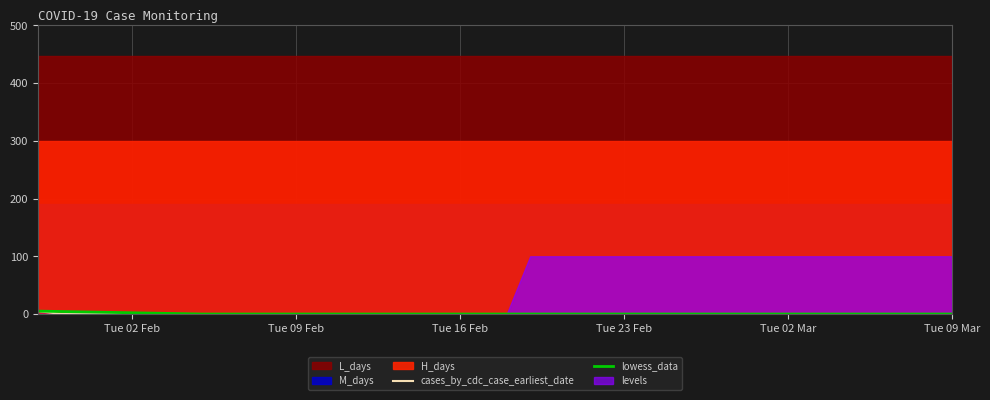

True or false: cases_by_cdc_case_earliest_date and lowess_data intersect in this chart.

False